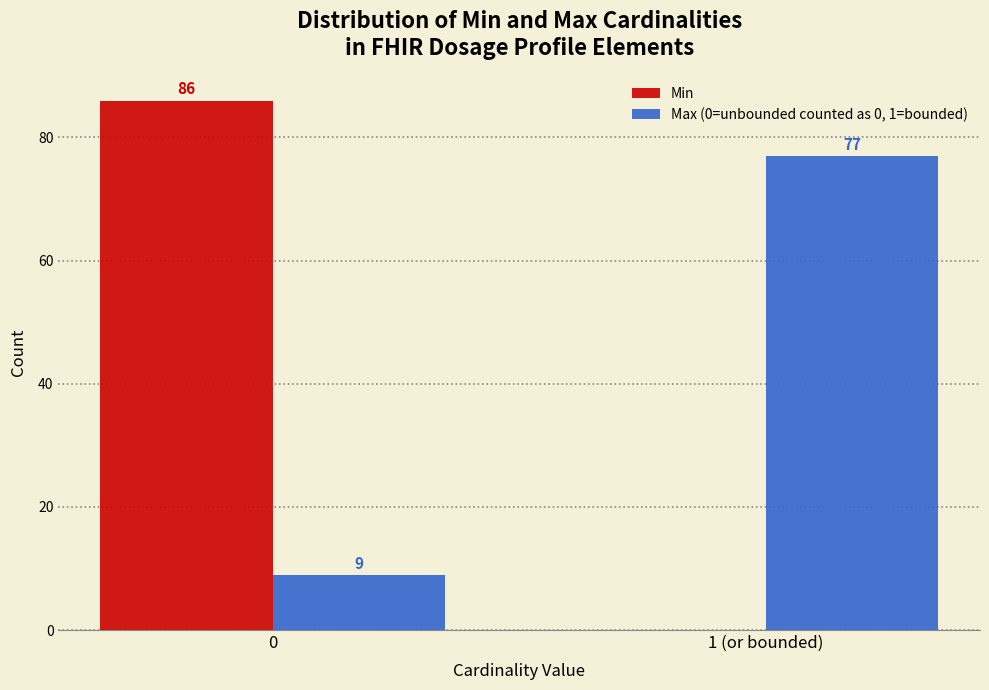

Reading left to right, list all the values displayed in this chart.

Min: 0=86	1 (or bounded)=0
Max (0=unbounded counted as 0, 1=bounded): 0=9	1 (or bounded)=77